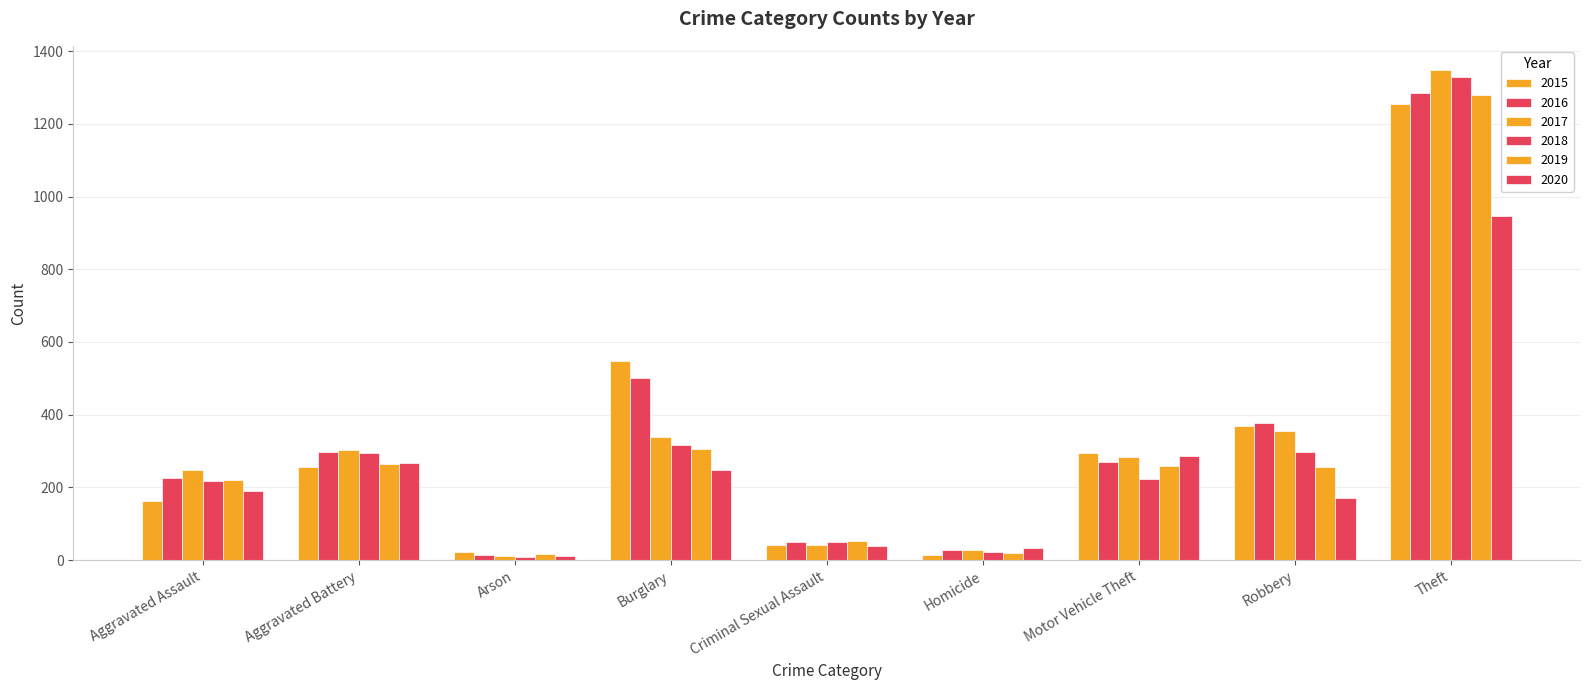

What is the spread (max minus min) of values at Criminal Sexual Assault?

14